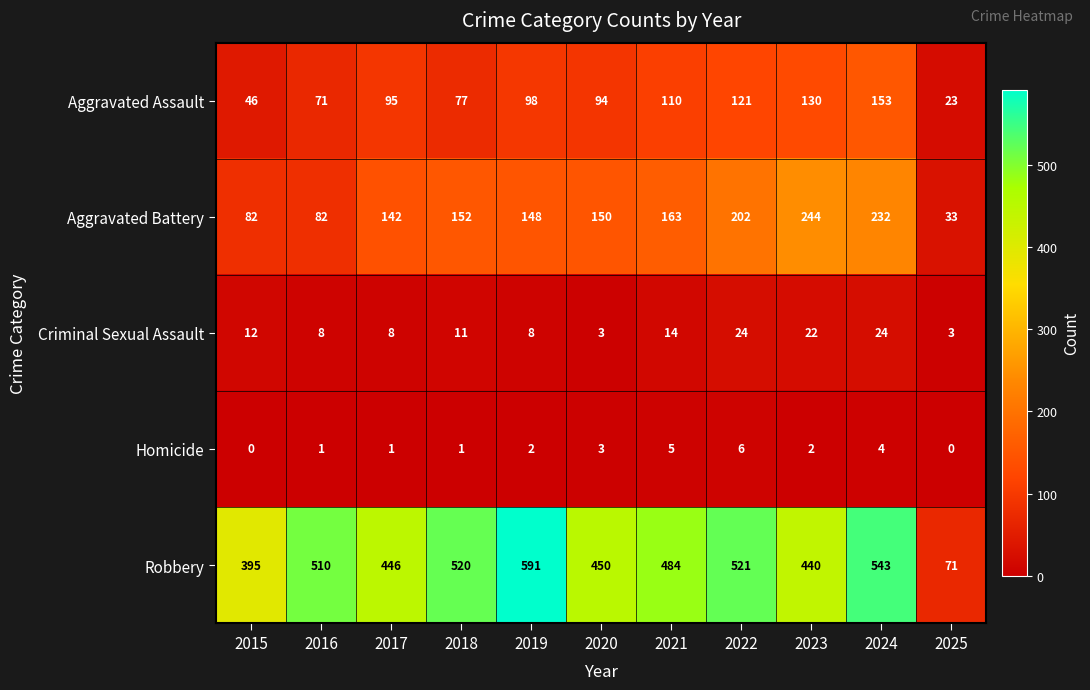

What is the sum of all Robbery values?

4971